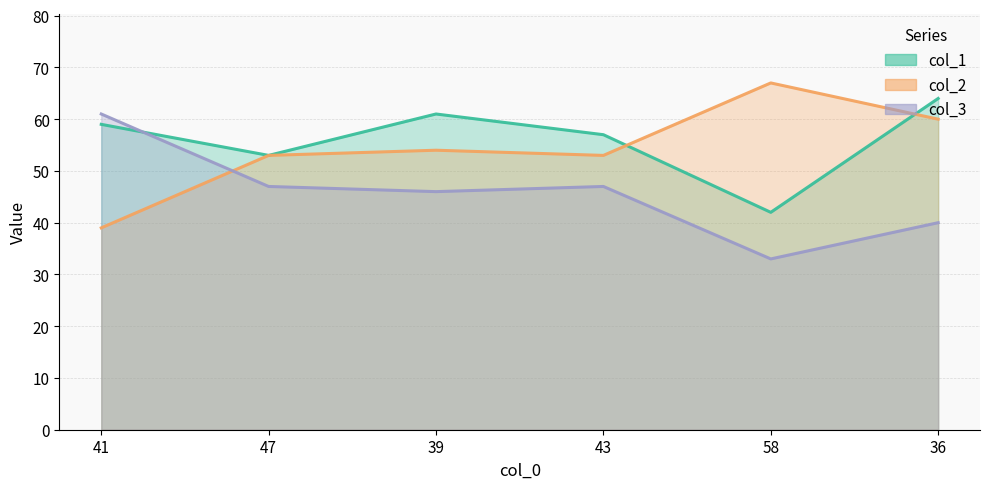

What is the total value across all series at 43?

157